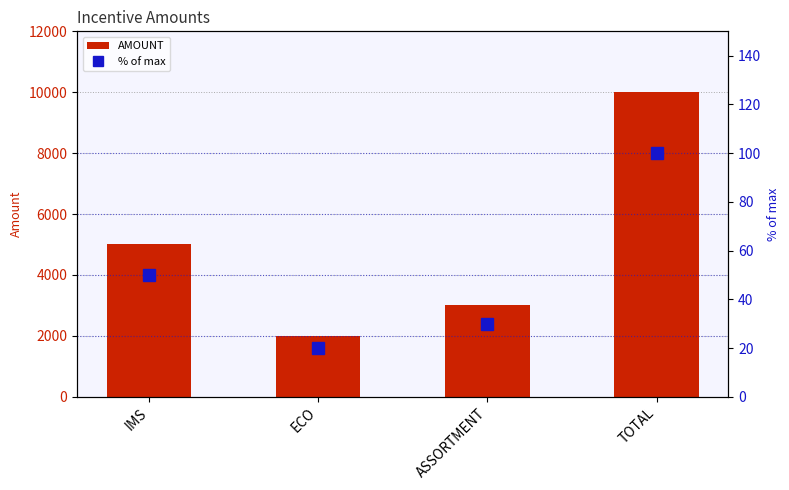

What is the difference between the maximum and minimum values in the AMOUNT series?

8000